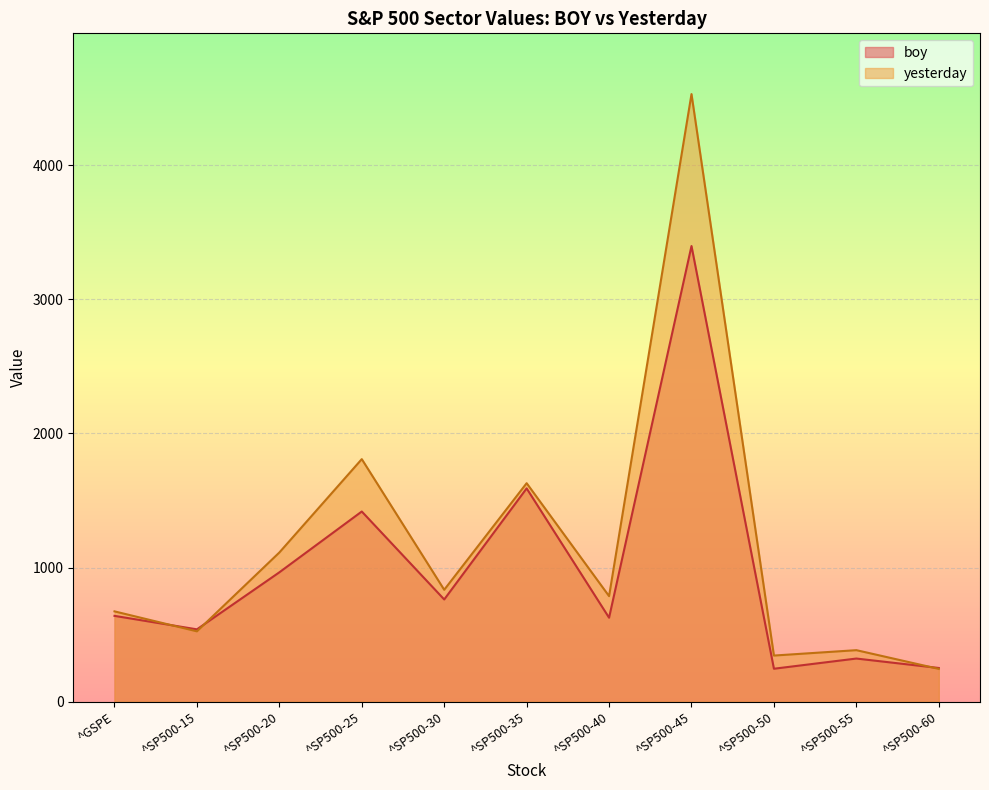

At which label does yesterday reach its minimum?

^SP500-60